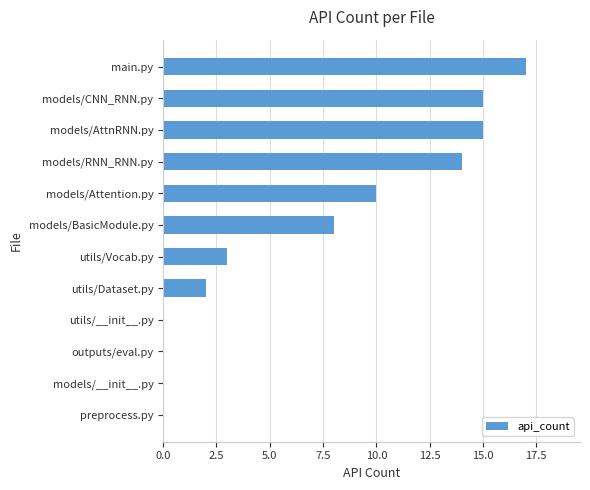

Count the number of data series in this chart.

1